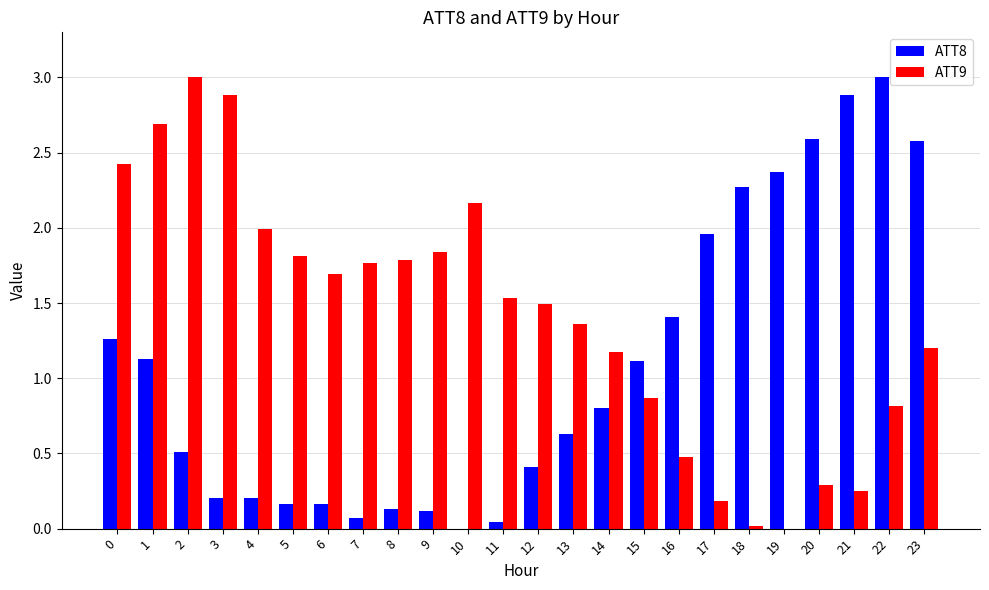

Is the value of ATT8 at 17 greater than the value of ATT9 at 2?

No